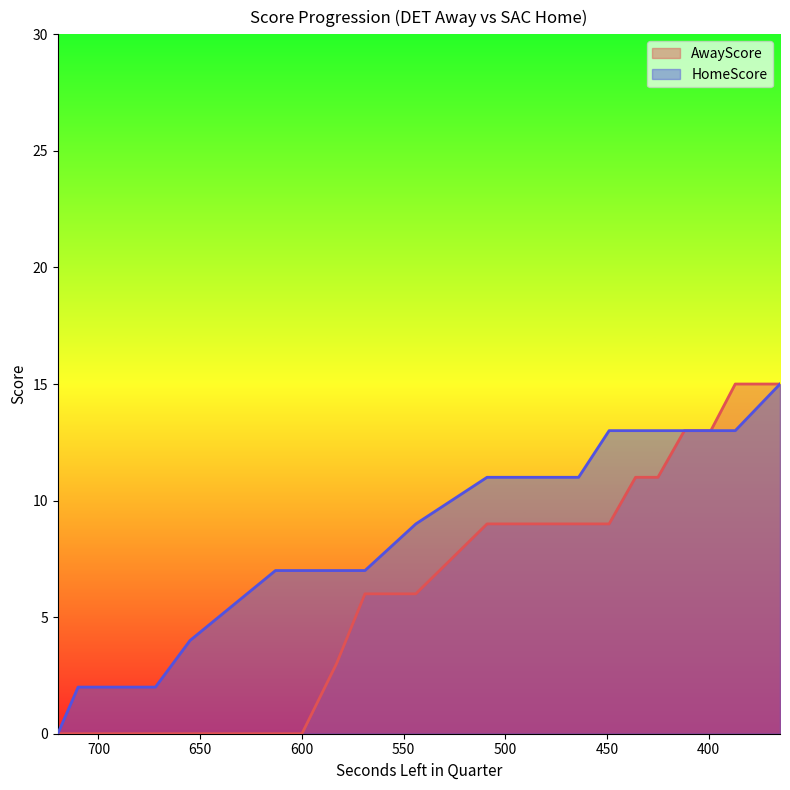

Count the number of data series in this chart.

2